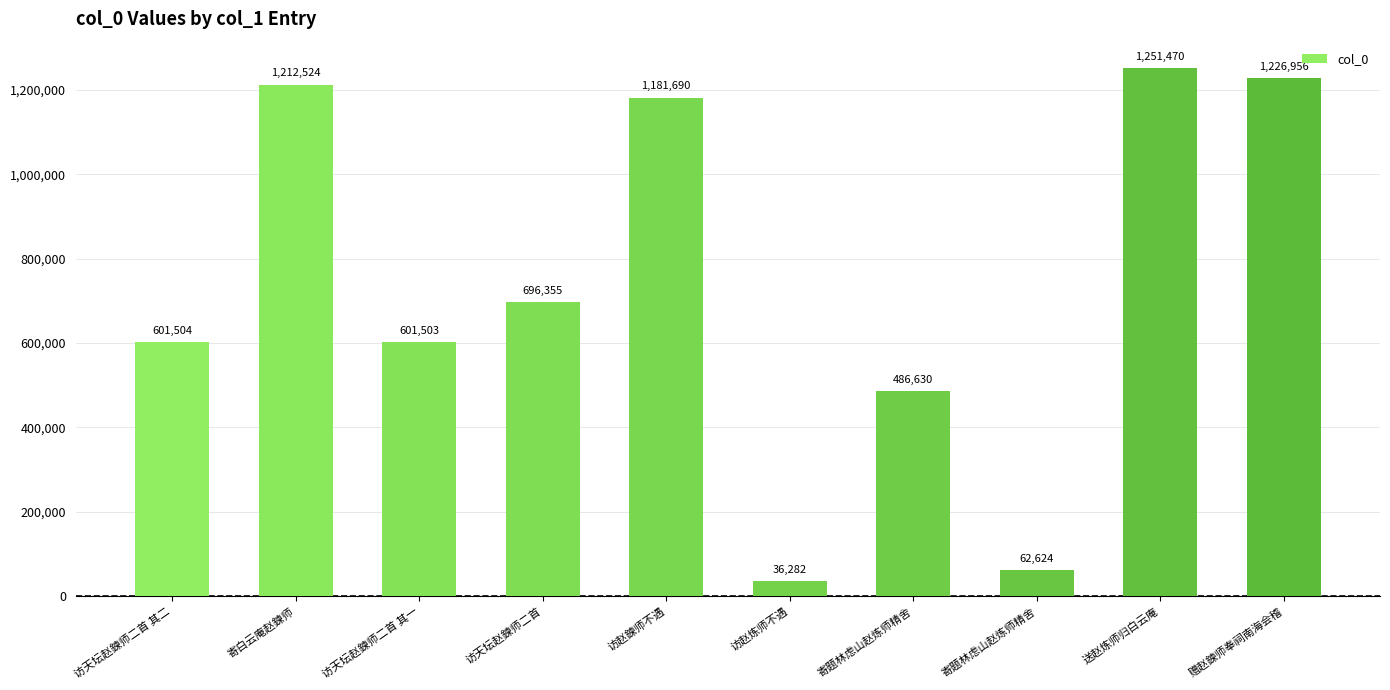

Reading left to right, list all the values displayed in this chart.

601504	1212524	601503	696355	1181690	36282	486630	62624	1251470	1226956